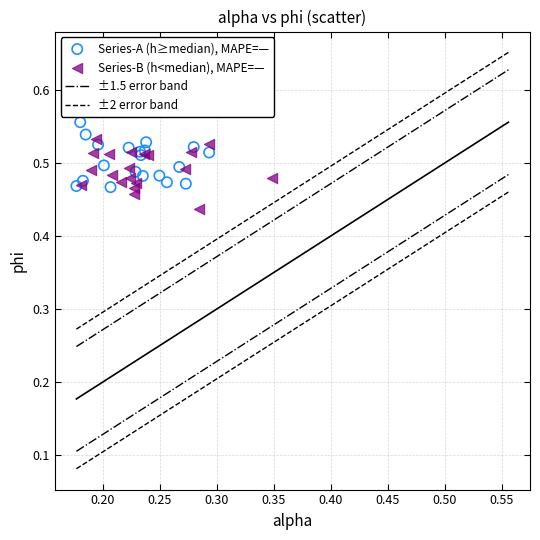

Which series reaches the minimum Y coordinate?

Series-B (h<median), MAPE=—